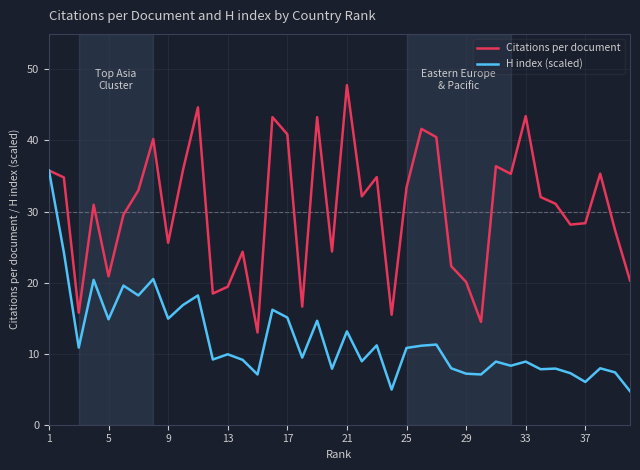

List the series in order of their peak value, highest first.

Citations per document, H index (scaled)